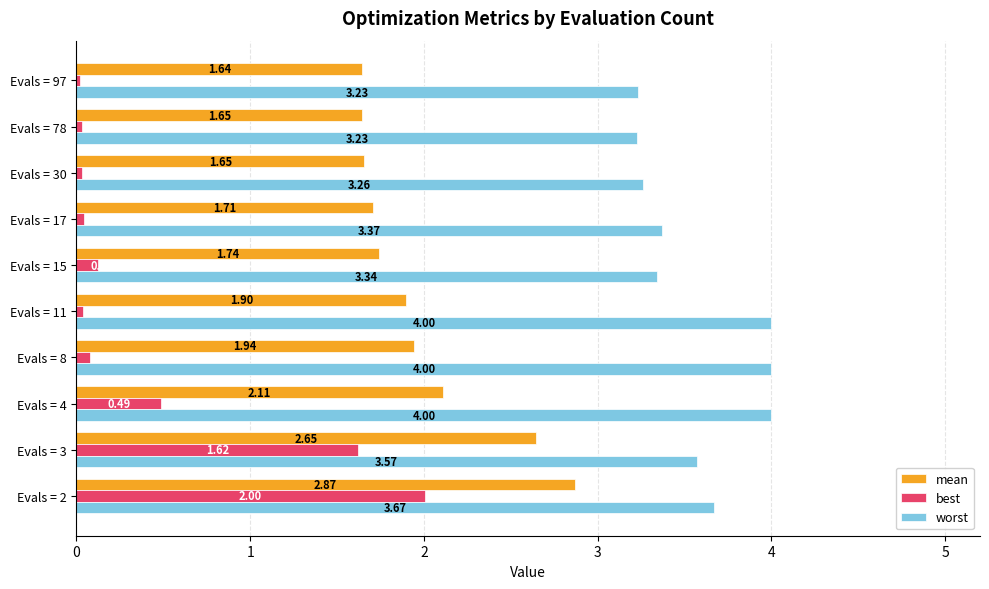

Which series has the largest range (max minus min)?

best